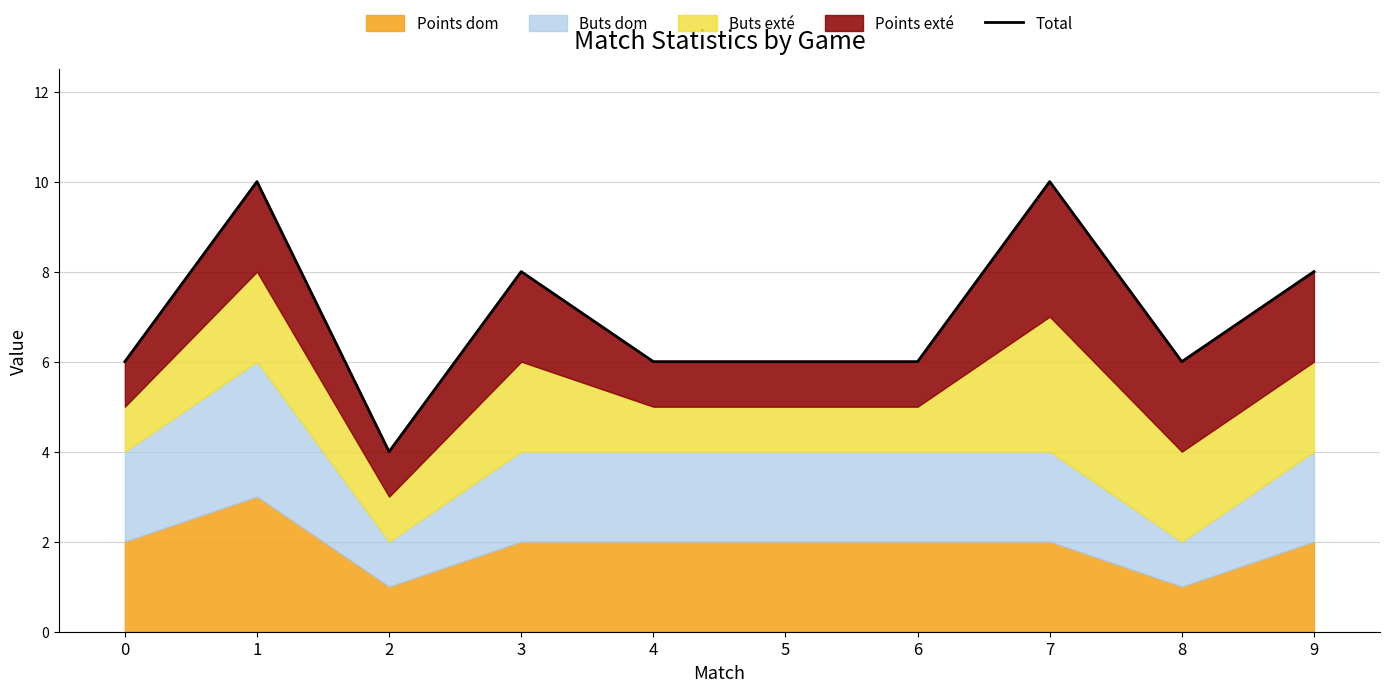

At which category does the data reach its first local valley?

2